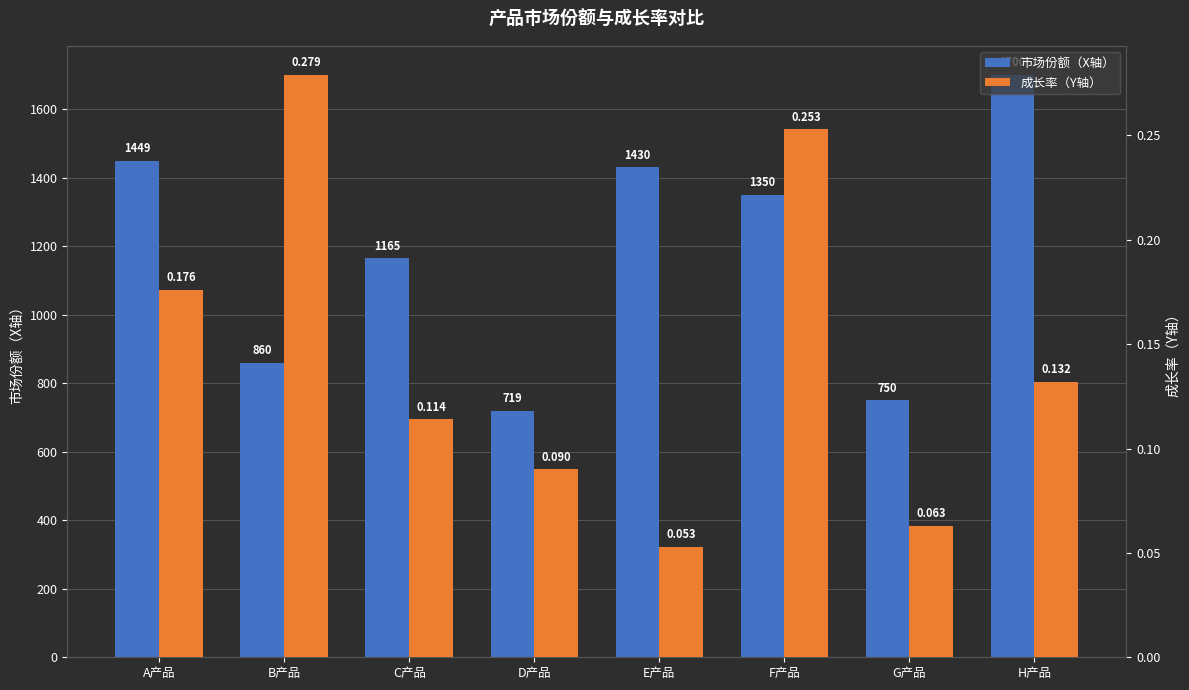

What is the approximate value of 市场份额（X轴） at A产品?

1449.0